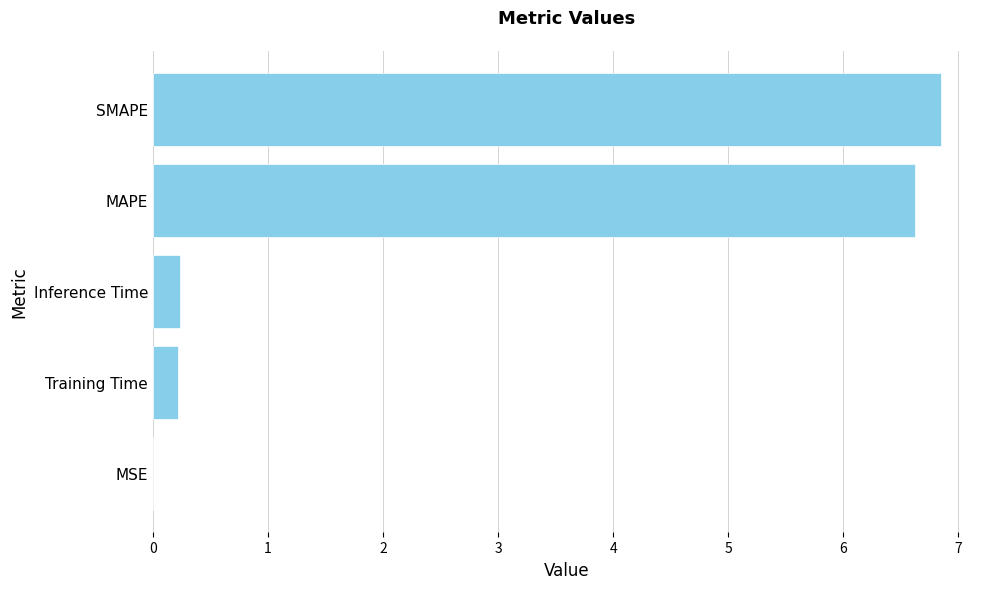

What is the change in value from Training Time to MAPE?

+6.4